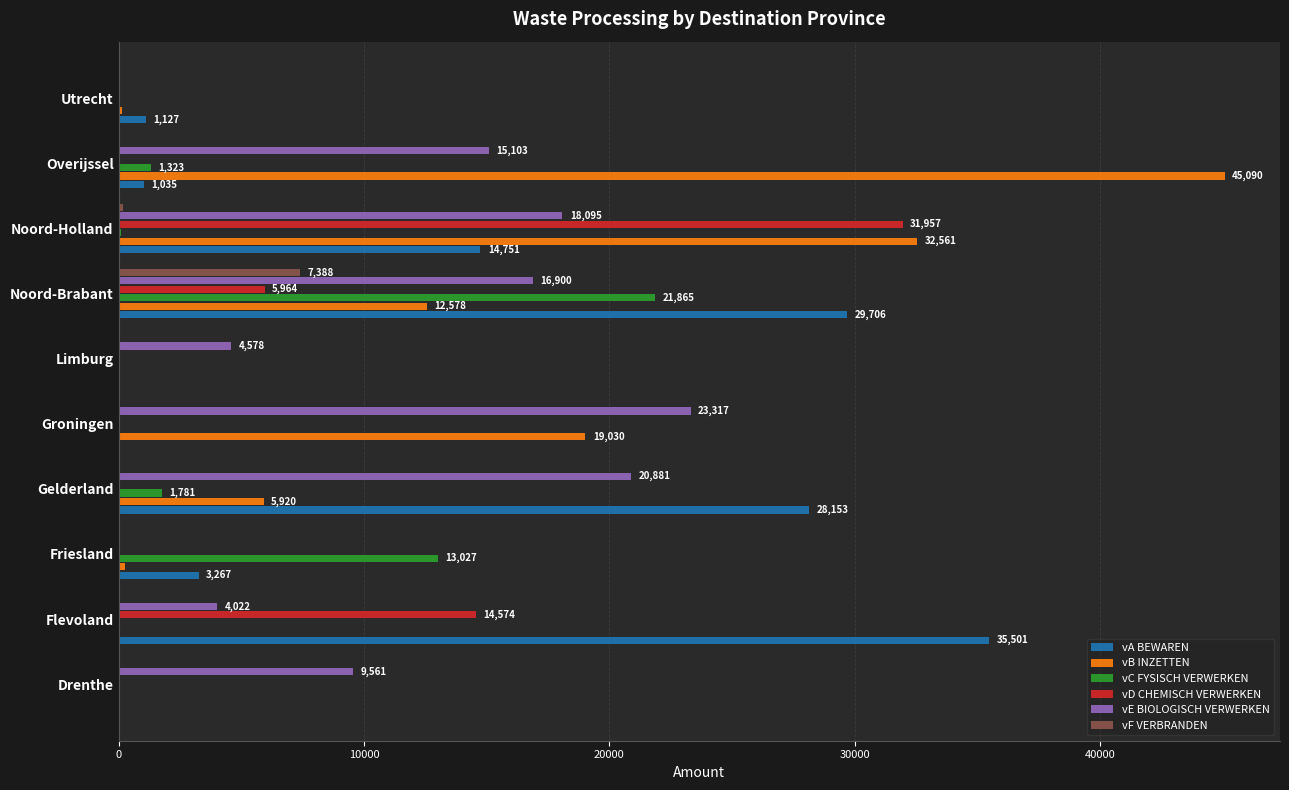

Where is vE BIOLOGISCH VERWERKEN nearest to the value 11658?

Drenthe